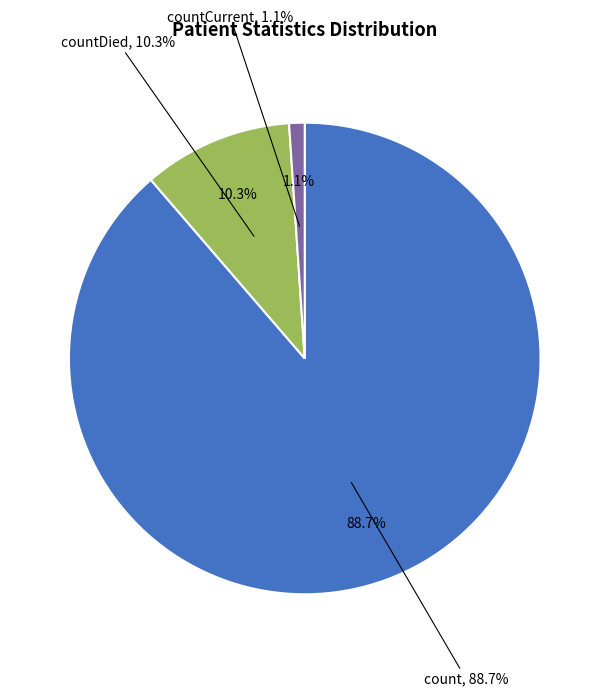

Which category accounts for the majority?

count